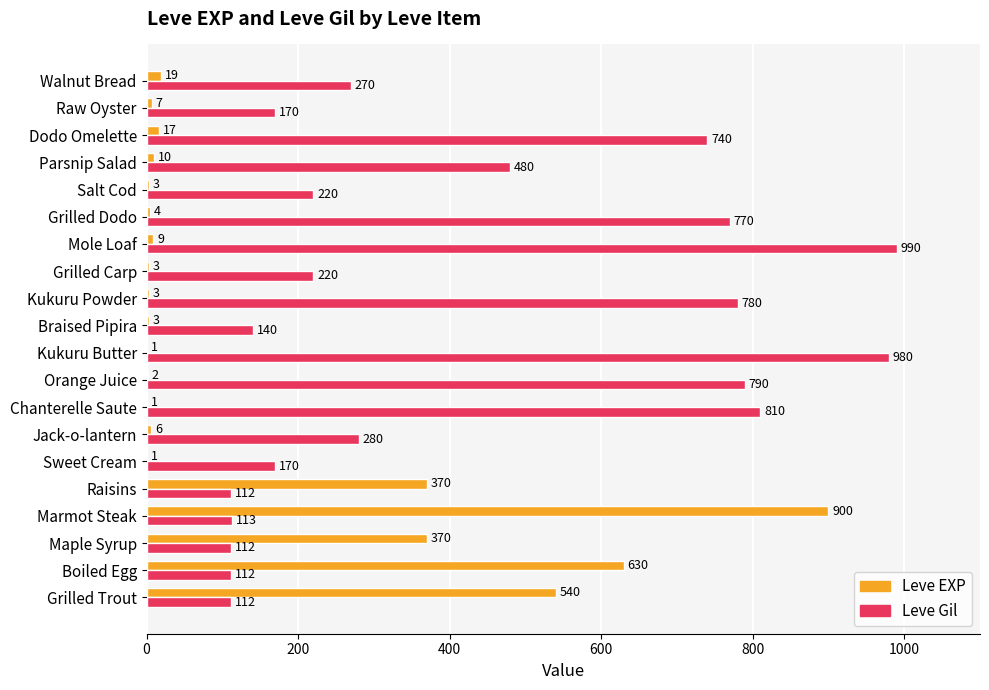

Is the value of Leve Gil at Raw Oyster greater than the value of Leve EXP at Boiled Egg?

No